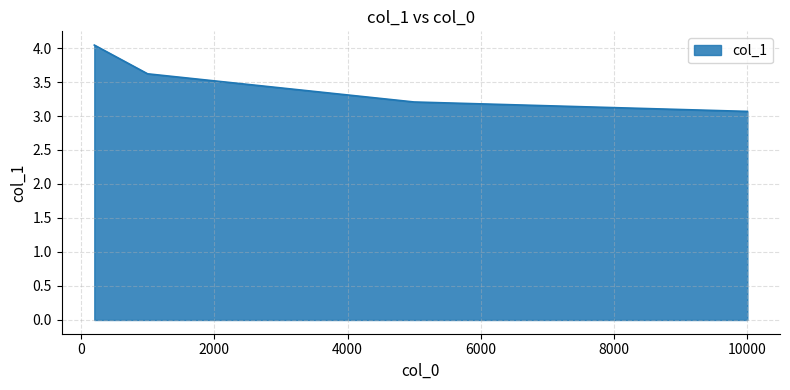

True or false: there are more than 1 points higher than both neighbors.

False